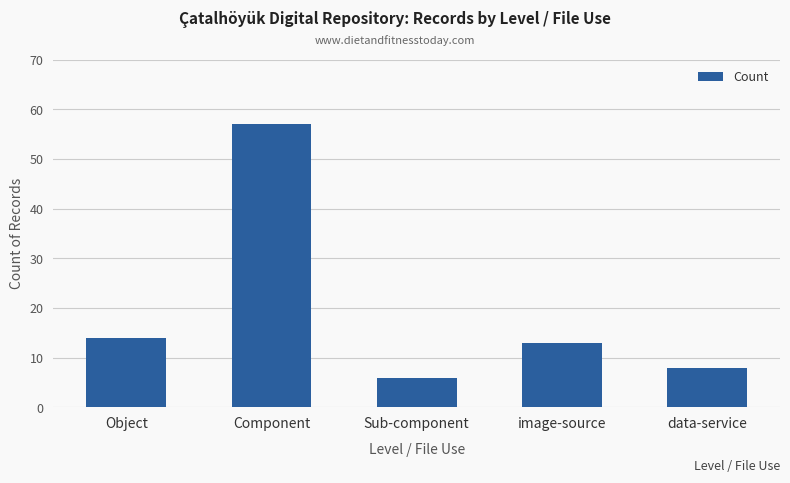

What is the value of the 3rd bar from the left?

6